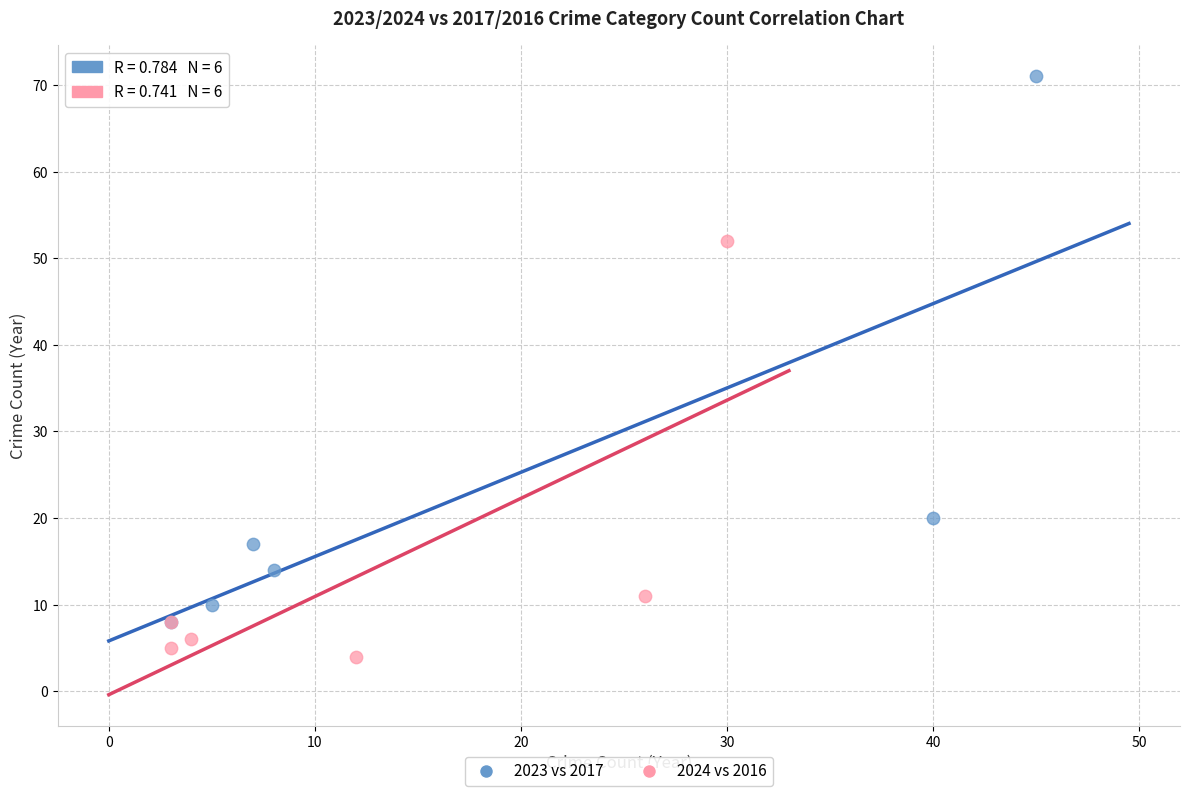

Which series has the widest spread of Y values?

2023 vs 2017